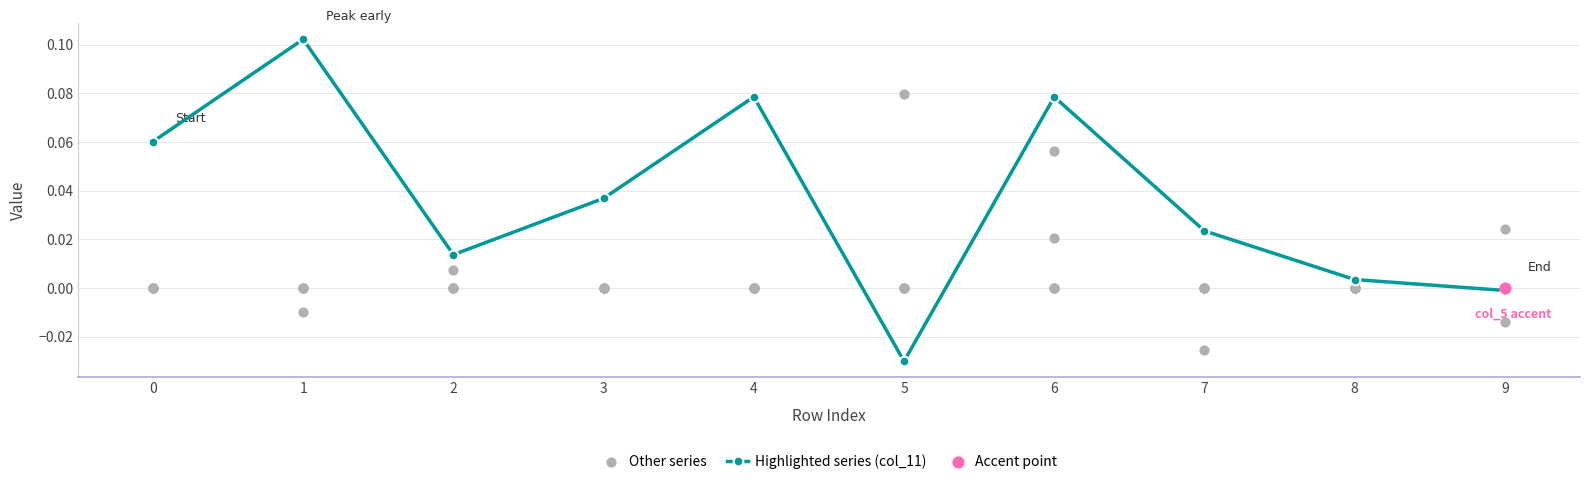

Which series has the largest Y range (max minus min)?

Highlighted series (col_11)